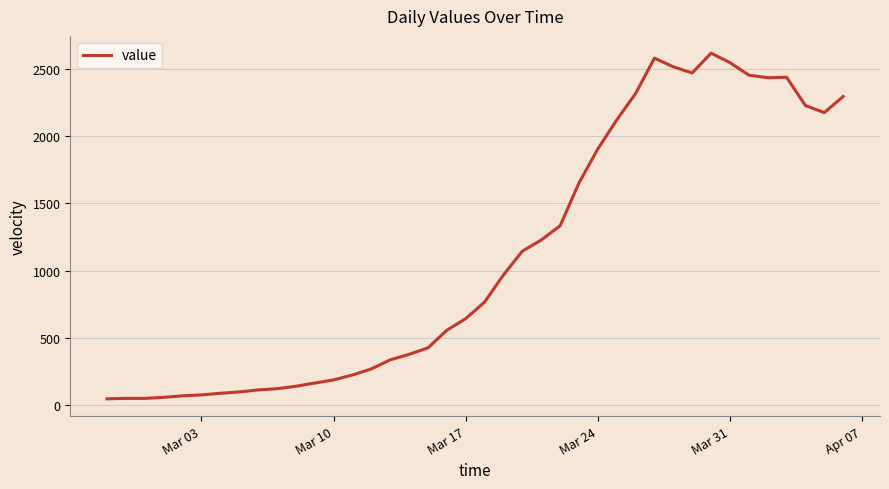

What is the greatest value displayed?

2614